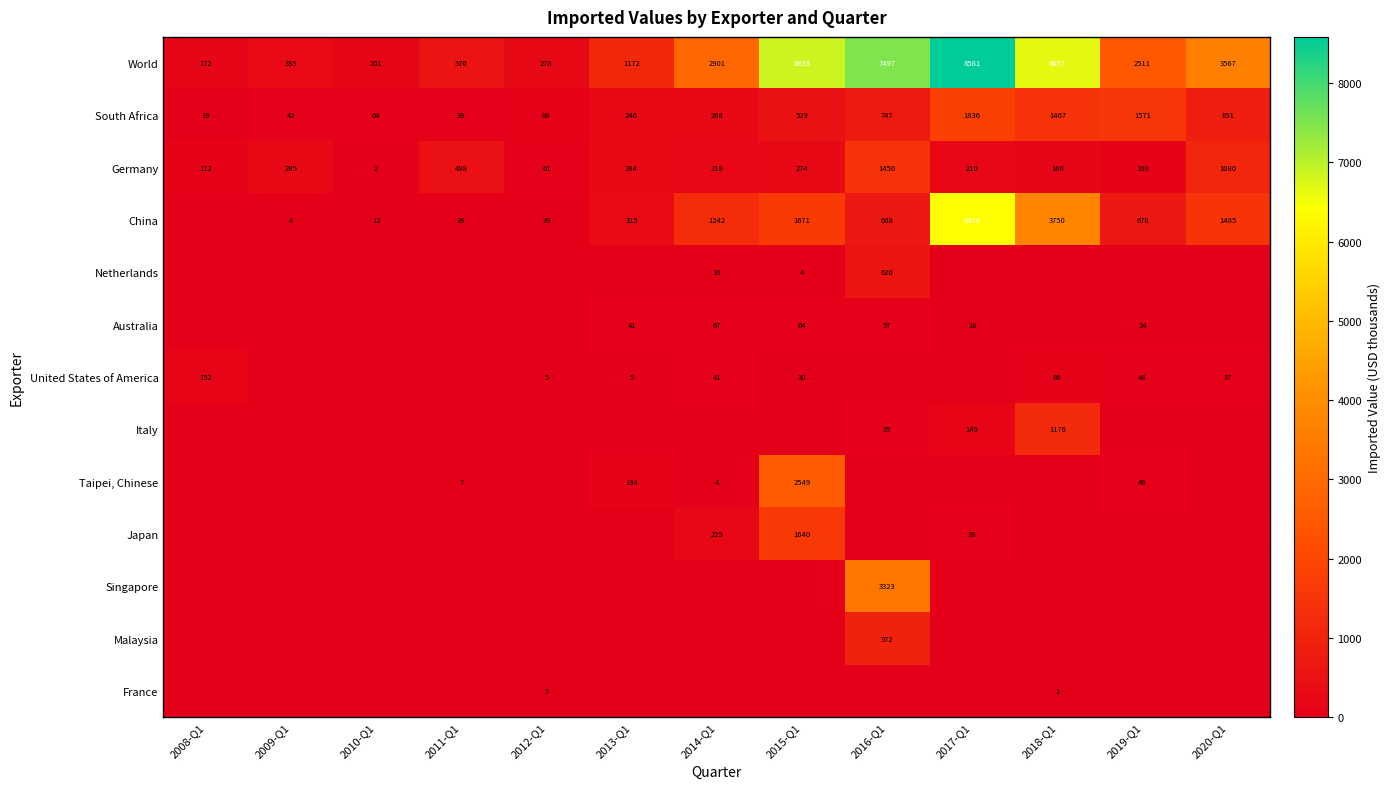

What is the highest value of the Germany series?

1450